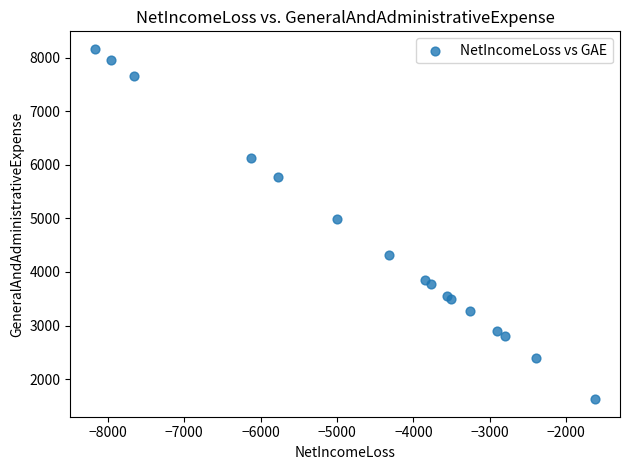

What Y value in the scatter plot is closest to 4894?

4996